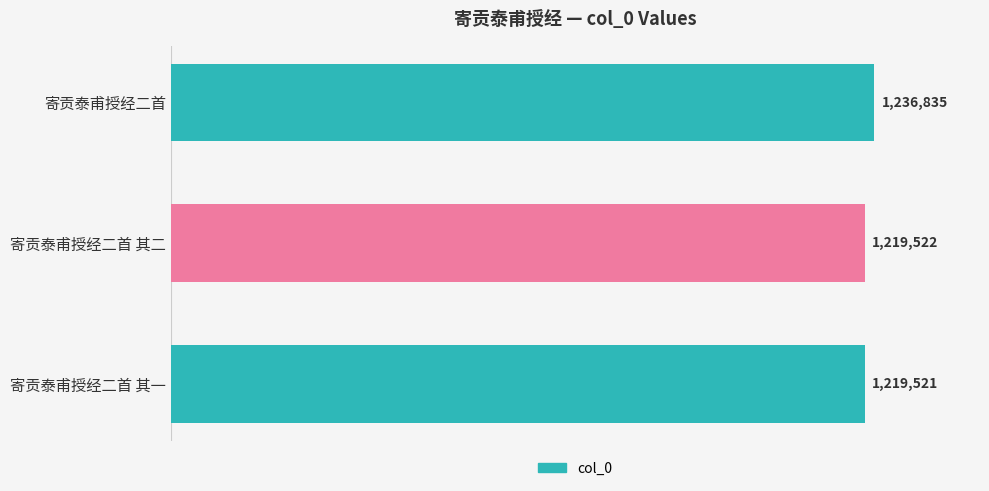

Does the chart contain any negative values?

No